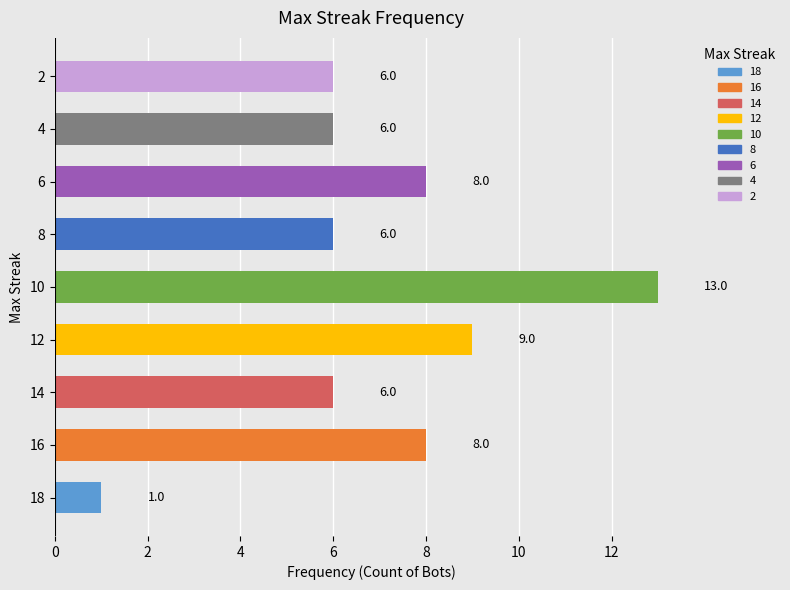

Are the bars horizontal?

Yes